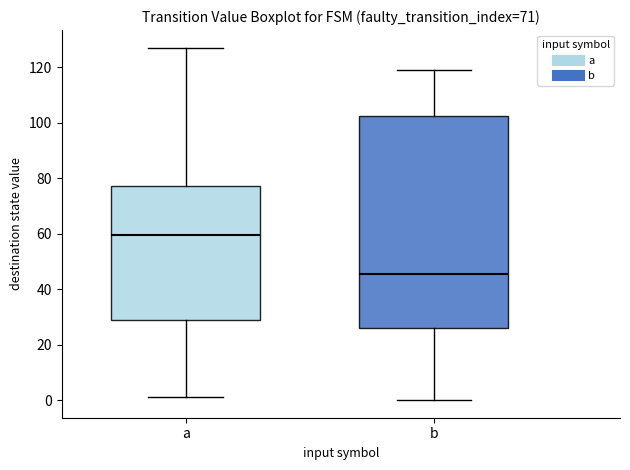

Reading left to right, read every box against the y-axis: the position of its median line, the range the box covers, and the ends of its whiskers. The values are not printed on the chart, so give them approximately, as read against the axis.

a: median 60, box 28 to 78, whiskers 2 to 128
b: median 46, box 26 to 102, whiskers 0 to 120